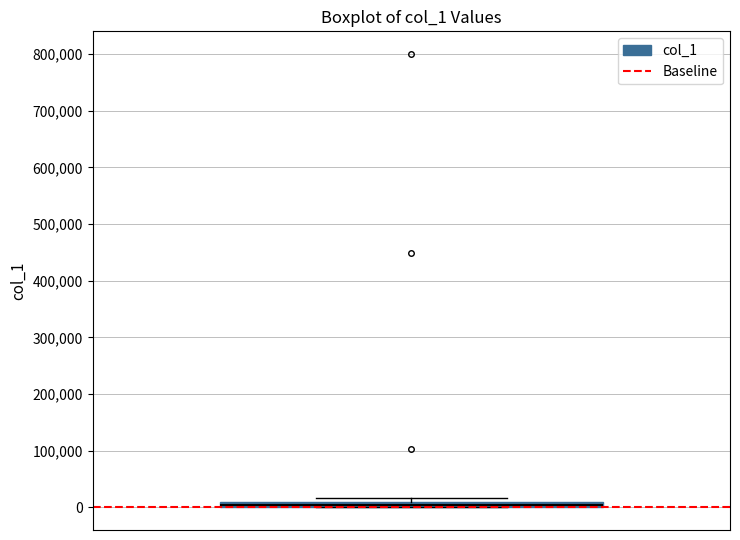

Where is the lower edge of the box on the y-axis? The values are not printed on the chart, so give them approximately, as read against the axis.

0